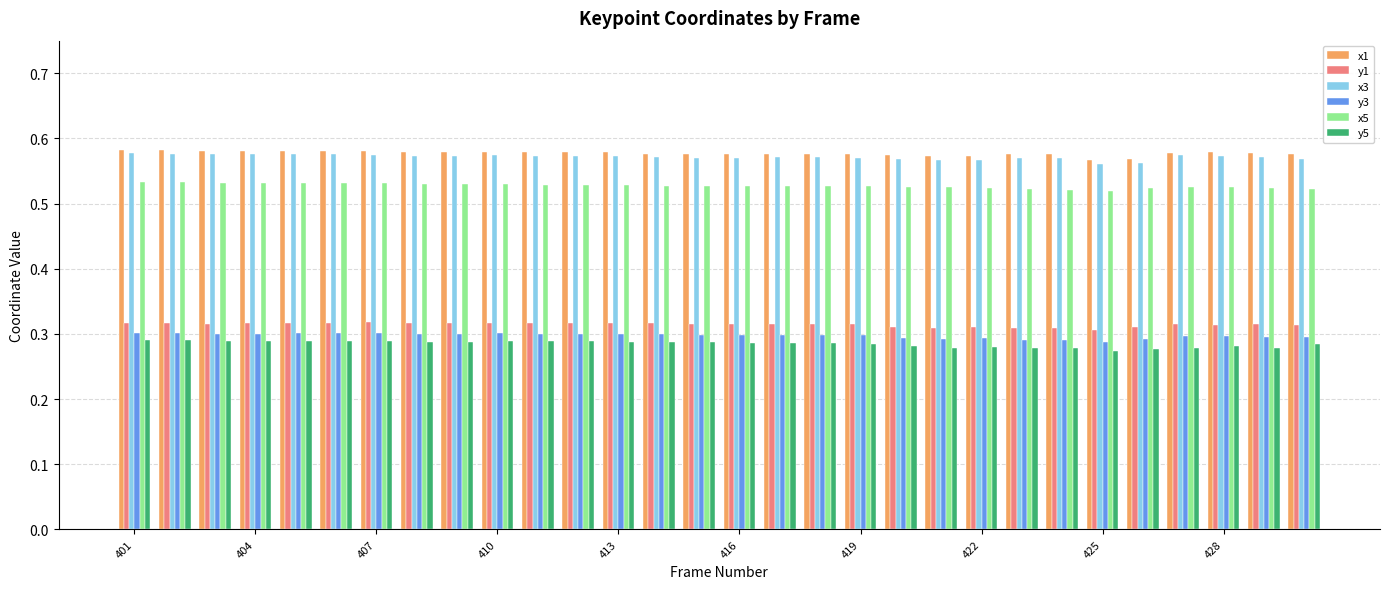

How many y5 values are between 0 and 1?

30